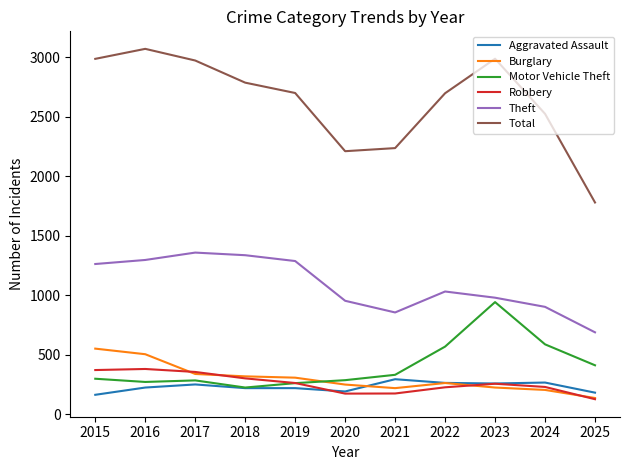

Is it true that Robbery equals 406 at 2024?

False